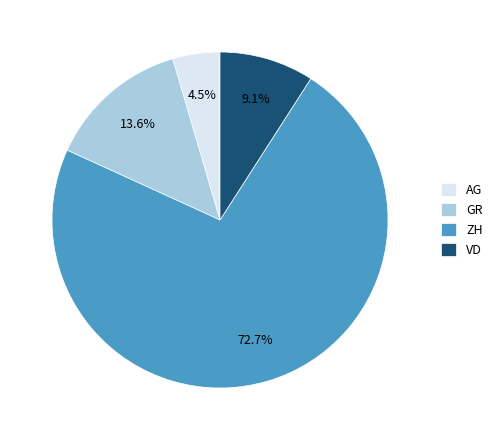

To the nearest percent, what is the difference between the largest and smallest slice percentages?

68%